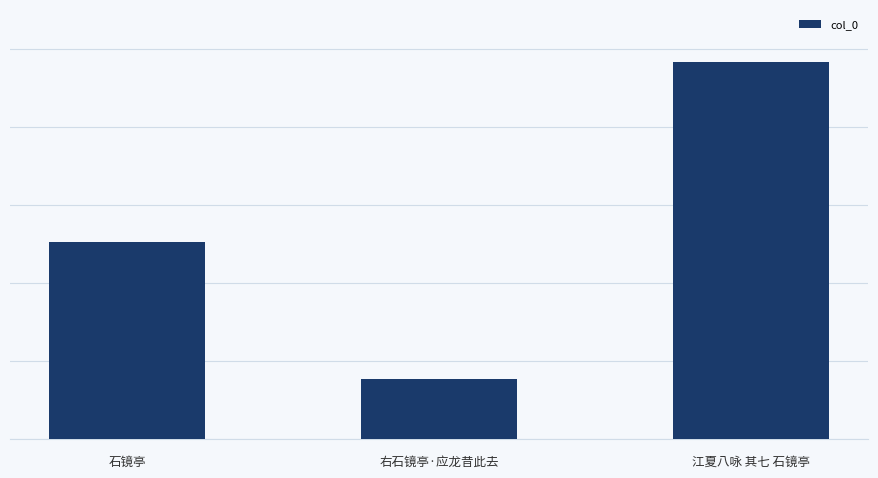

What position from the left is 石镜亭?

1